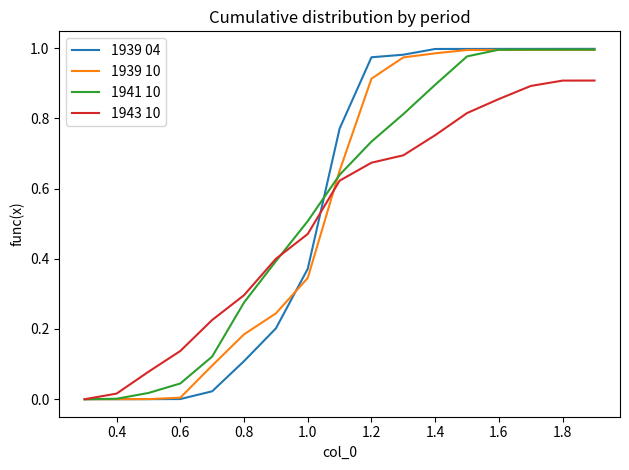

Which series has the widest spread of values?

1939 04